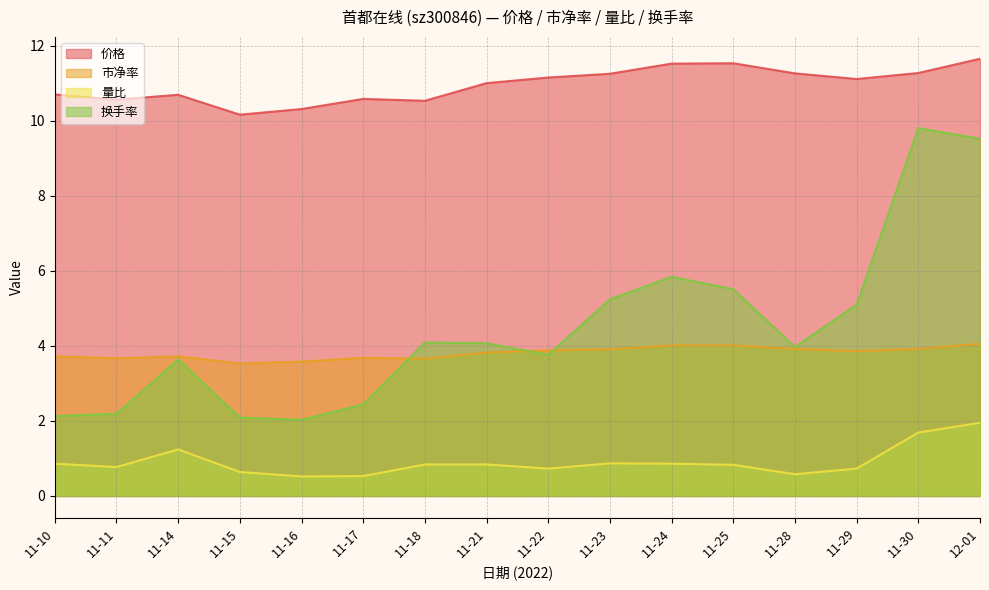

Where is the first local maximum for 量比?

11-14